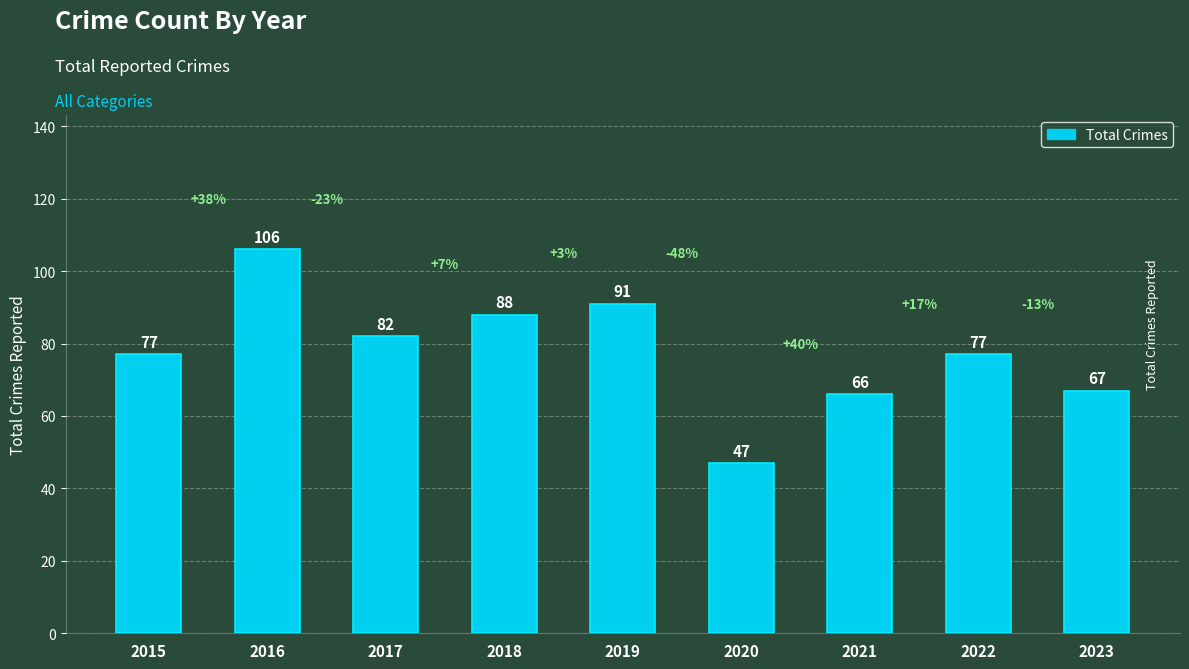

Reading left to right, what are all the values shown in this chart?

2015=77	2016=106	2017=82	2018=88	2019=91	2020=47	2021=66	2022=77	2023=67